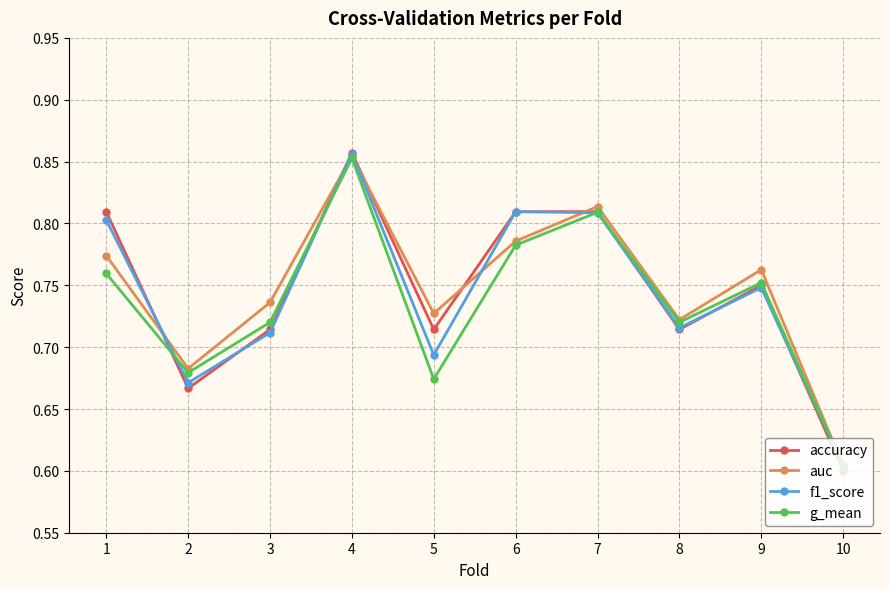

What is the total value across all series at 10?

2.4